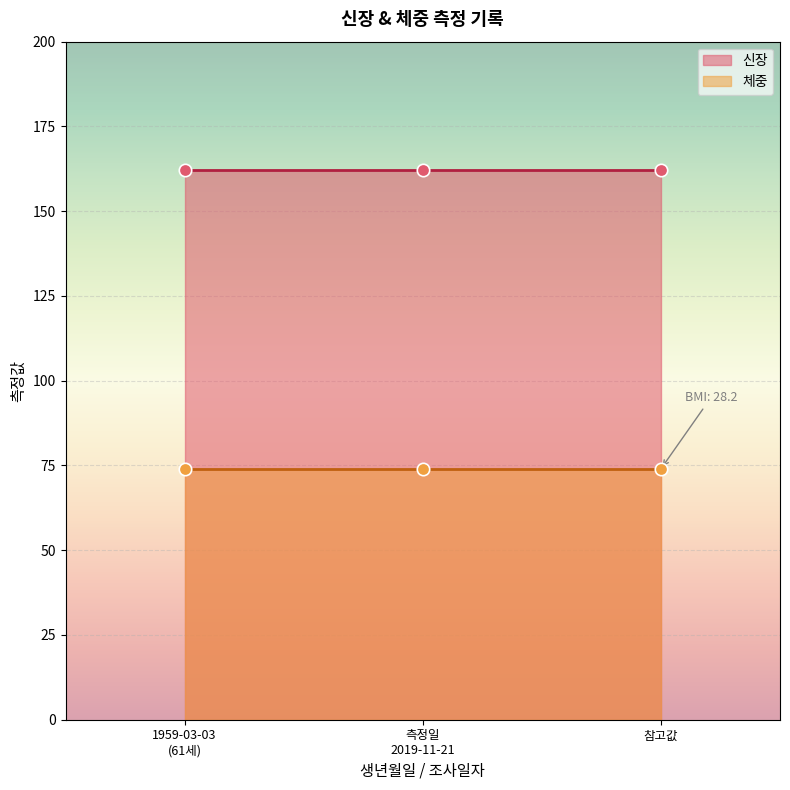

Which series has the largest total across all categories?

신장